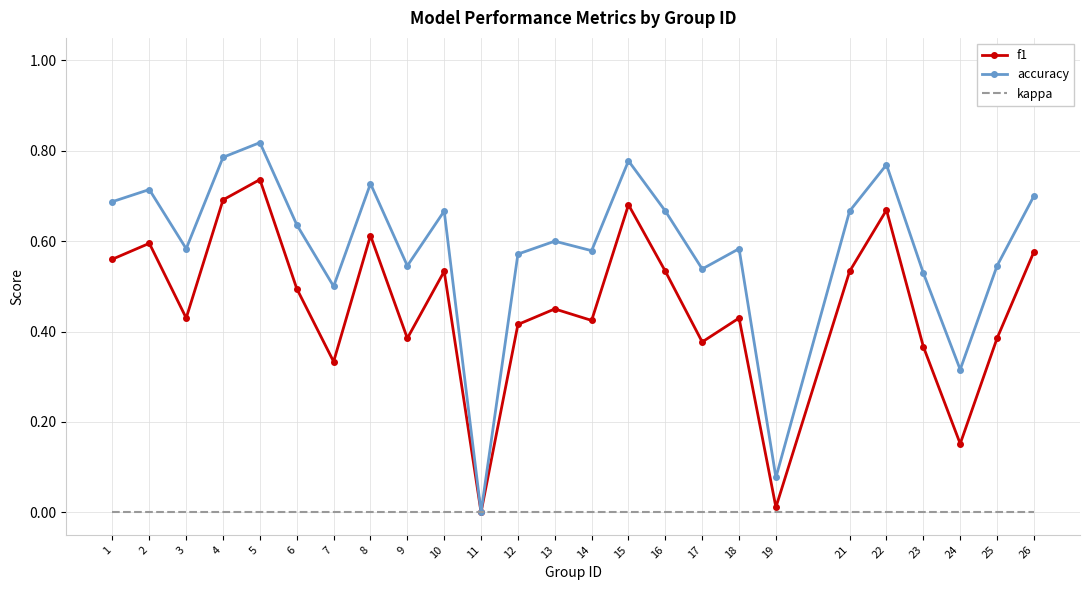

Rank the series by their average value, from lowest to highest.

kappa, f1, accuracy